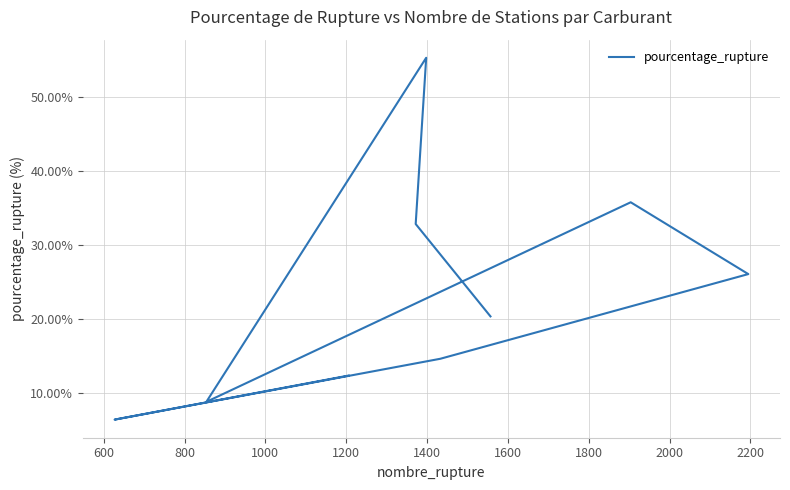

What is the value of the 2nd point from the left?

32.9